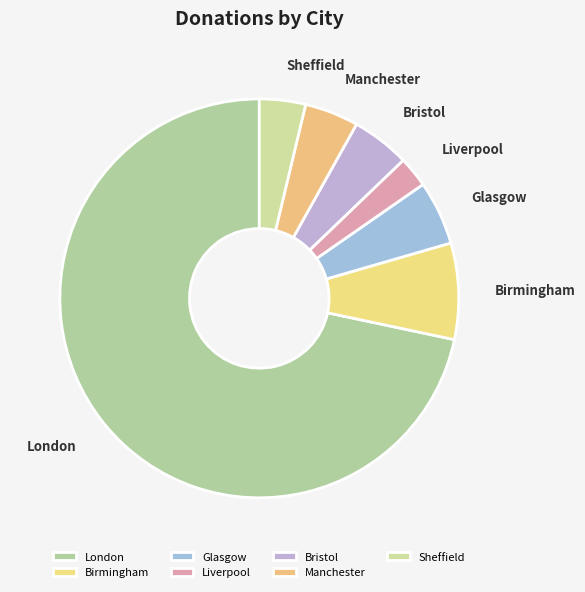

Between Liverpool and London, which is larger?

London